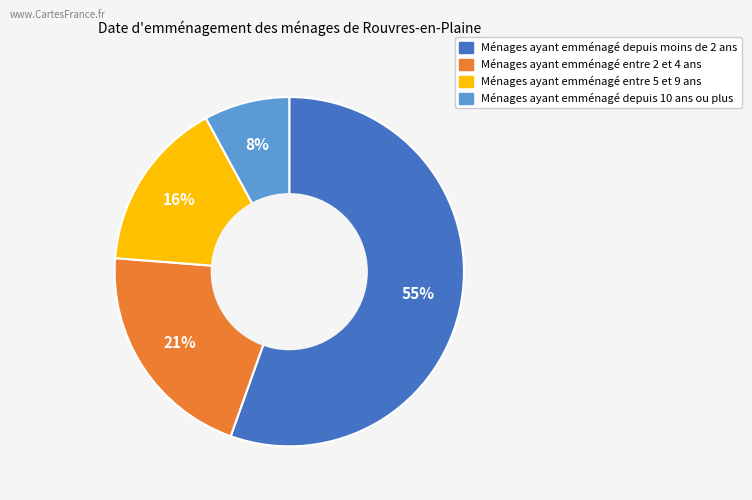

Is there any slice that represents more than half of the pie?

Yes